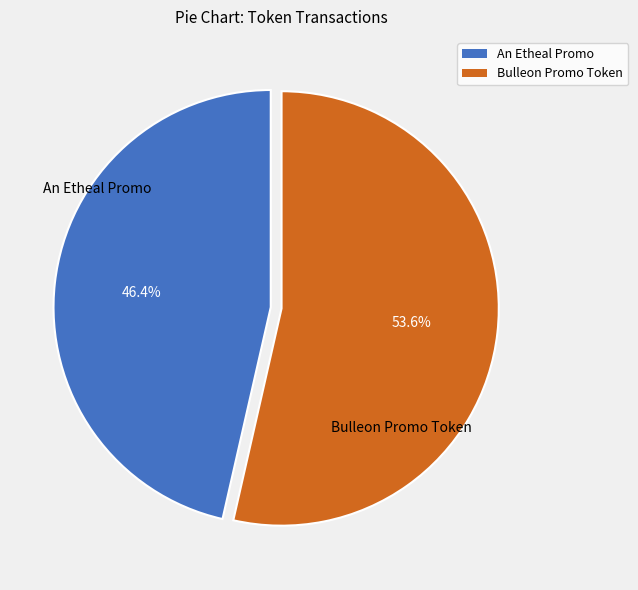

How many slices are in this pie chart?

2